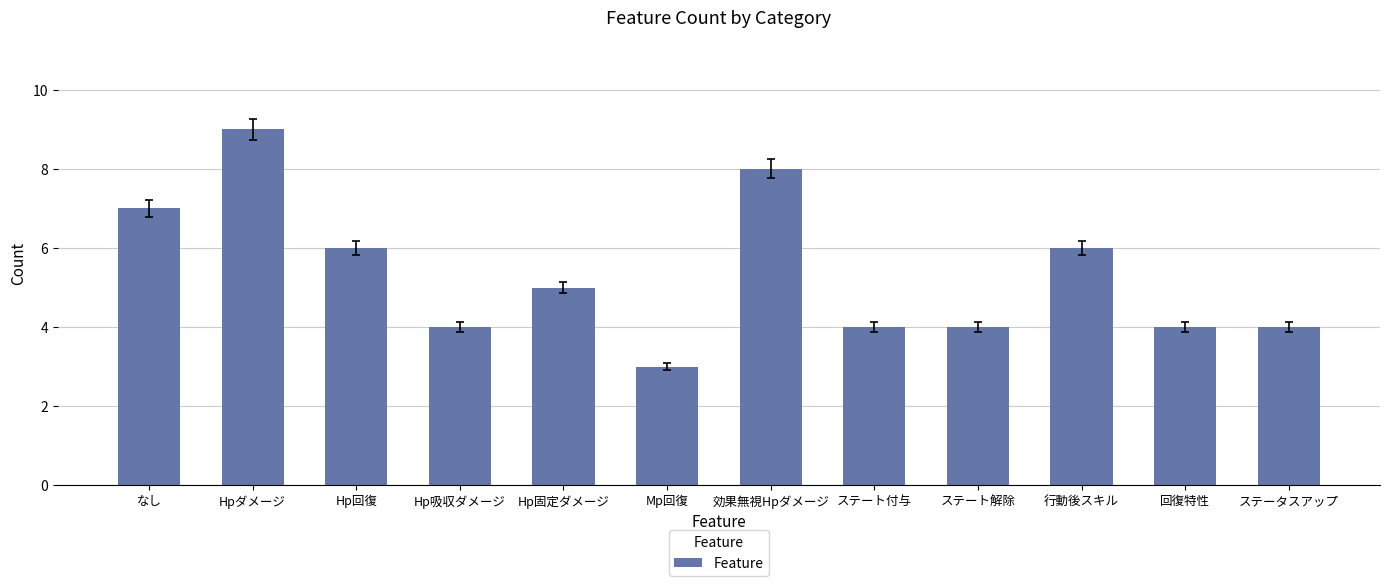

What is the average value?

5